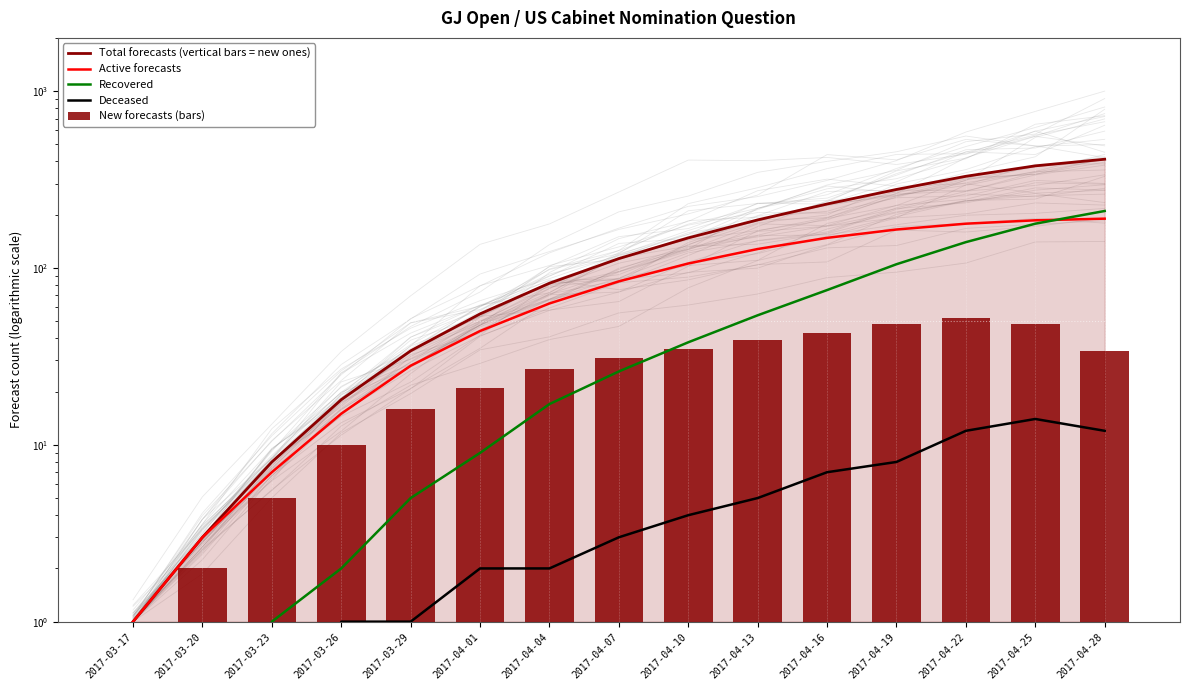

Where is Recovered nearest to the value 105?

2017-04-19